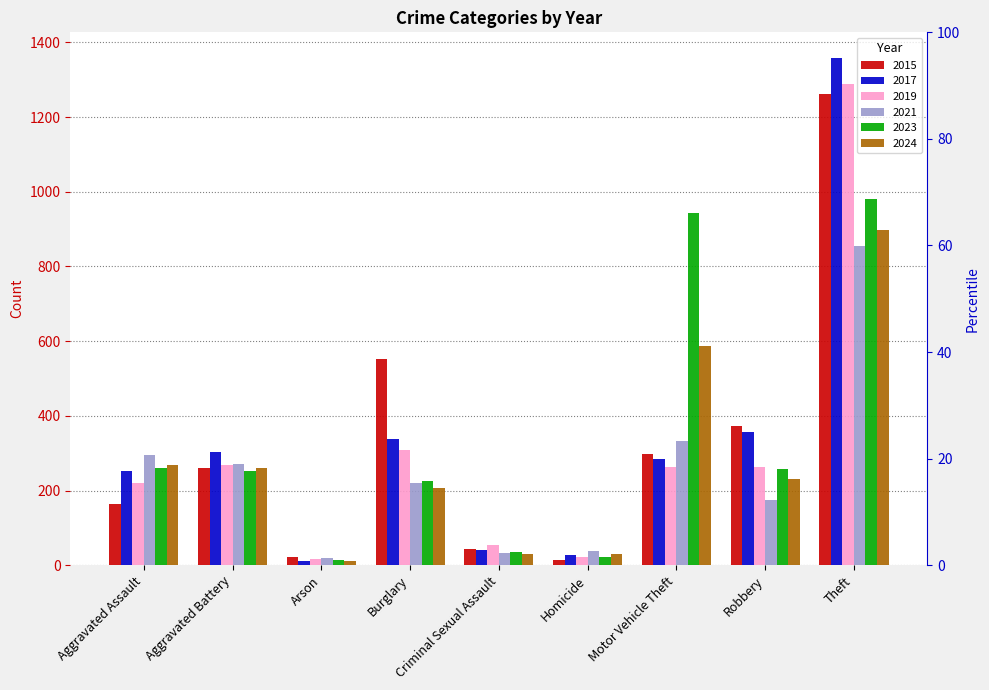

What is the smallest value displayed?

12